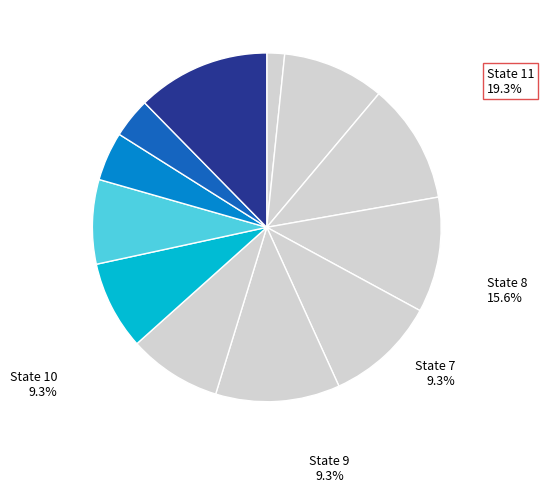

Does State 6 account for over 50% of the chart?

No